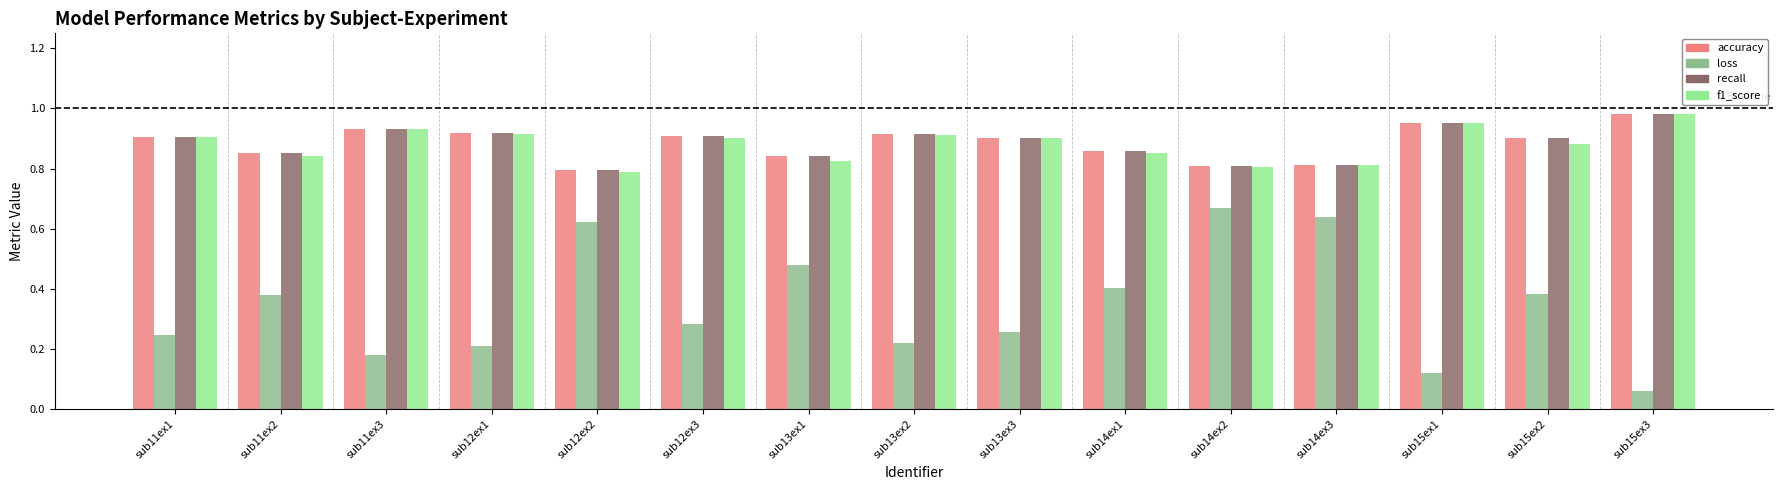

How many accuracy values are between 0 and 1?

15